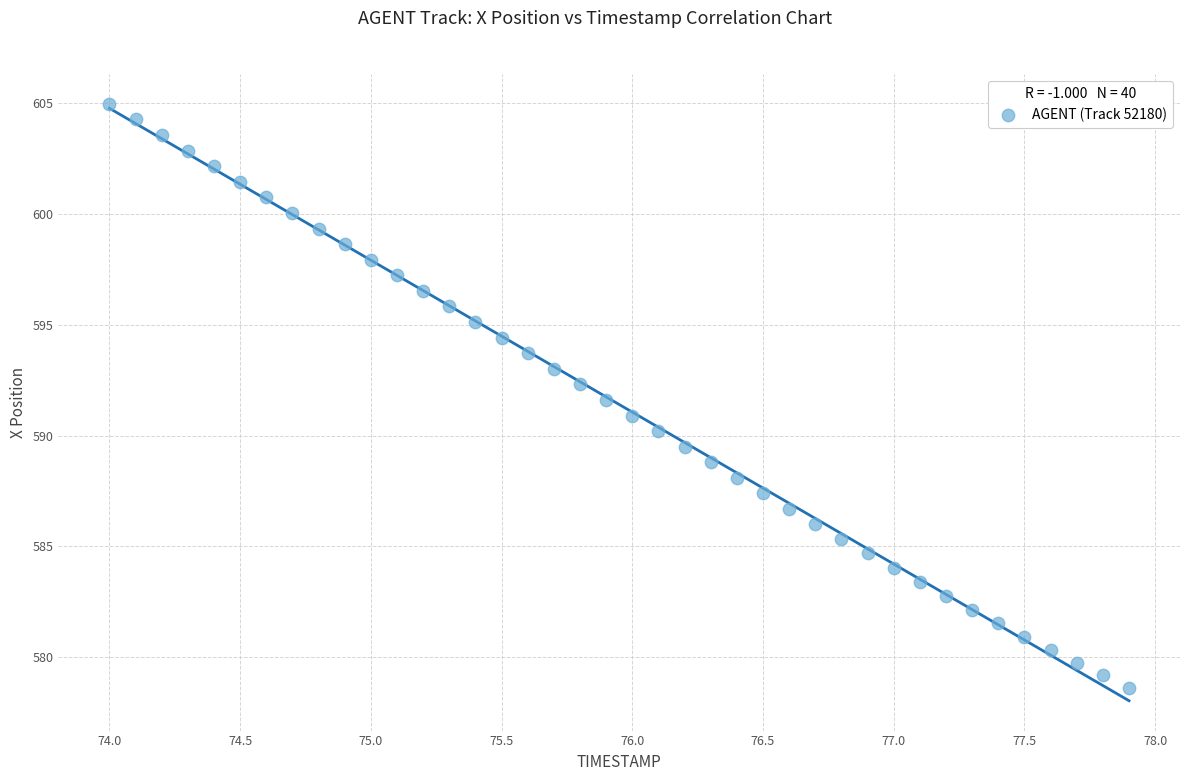

What is the range of Y values (max minus min)?

26.3